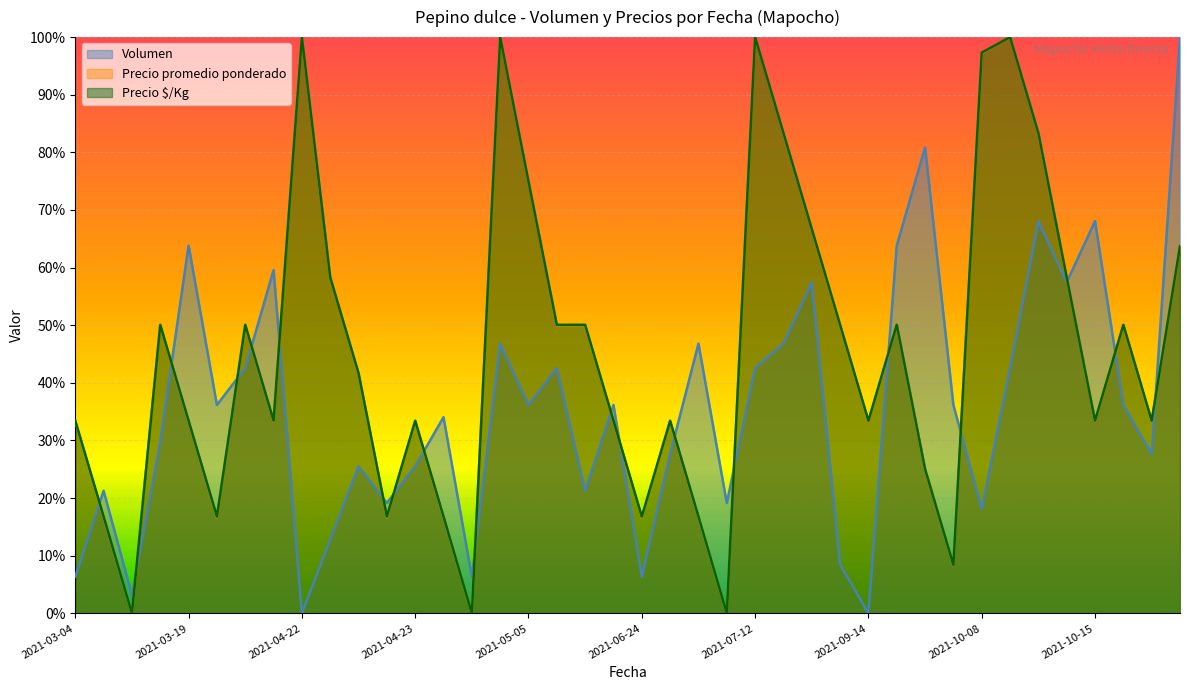

What is the difference between the maximum and minimum values in the Precio $/Kg series?

1.0